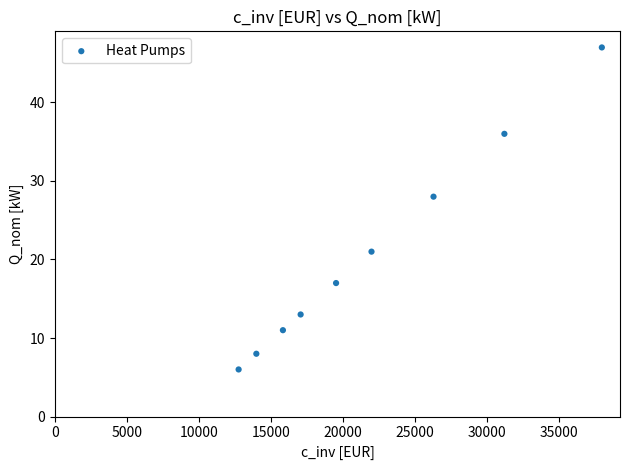

What is the range of Y values (max minus min)?

41